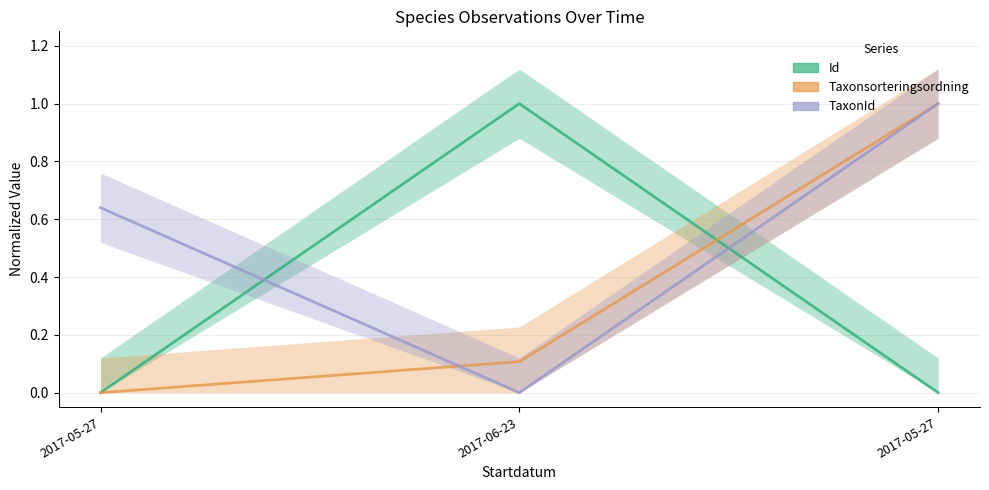

Between 2017-05-27 and 2017-05-27, which is larger?

2017-05-27